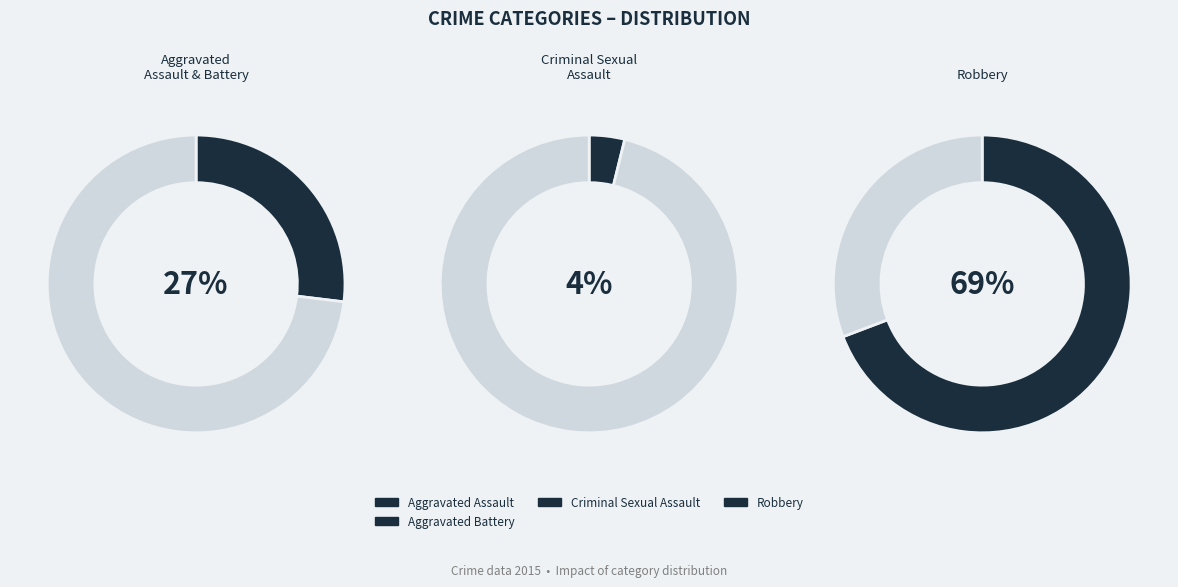

What percentage do Criminal Sexual Assault and Aggravated Assault together represent?

11.5%